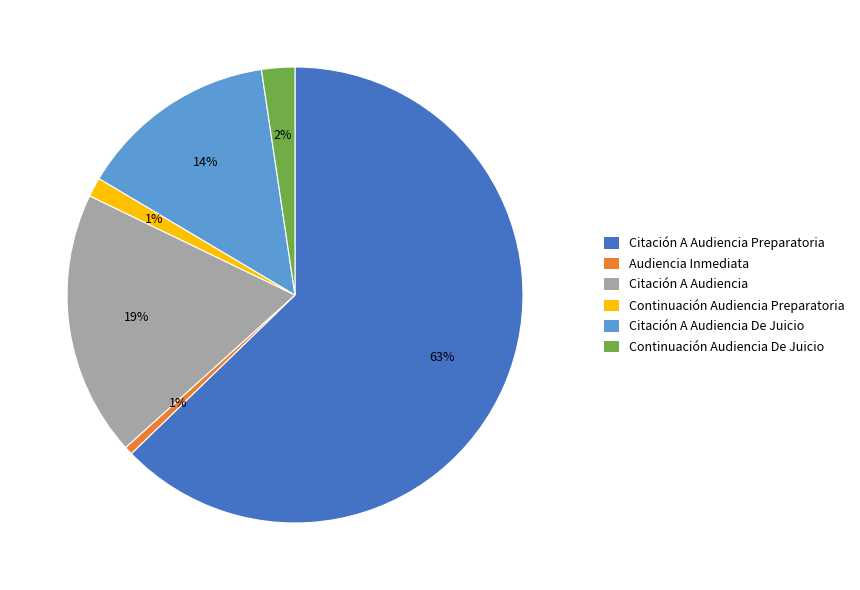

Is there any slice that represents more than half of the pie?

Yes